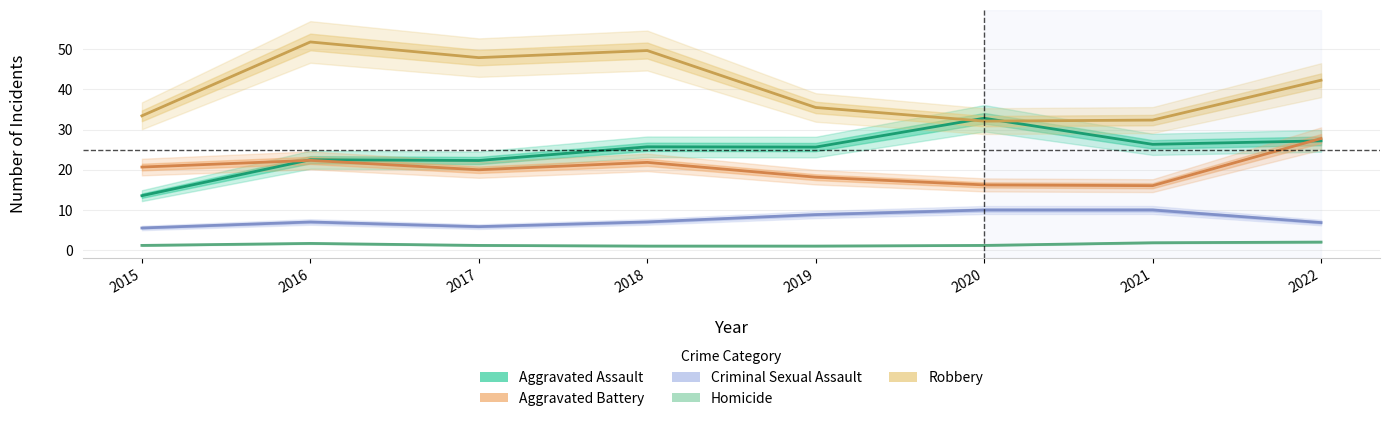

How many series are shown in this chart?

5